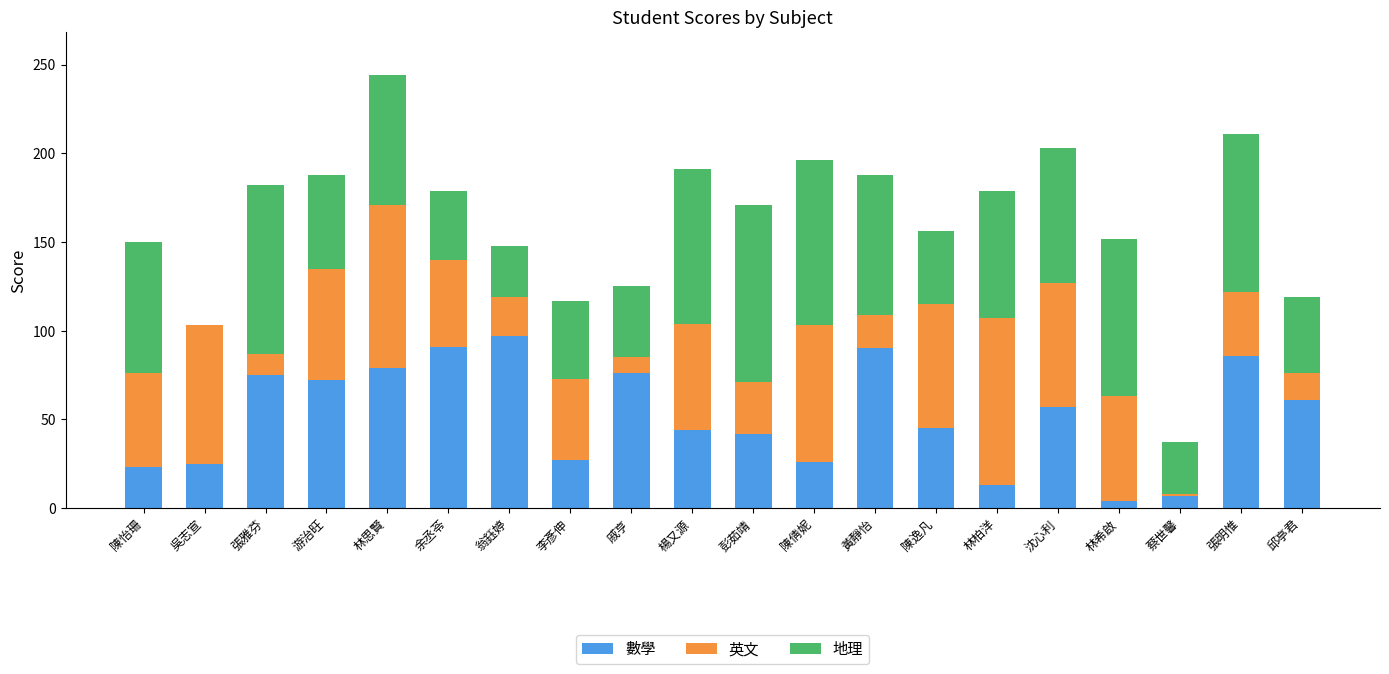

At which category is the sum across all series the highest?

林思賢